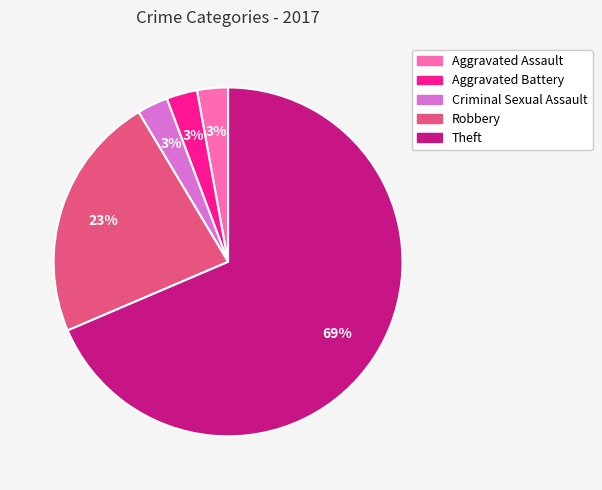

Is the sum of Robbery and Criminal Sexual Assault greater than half?

No